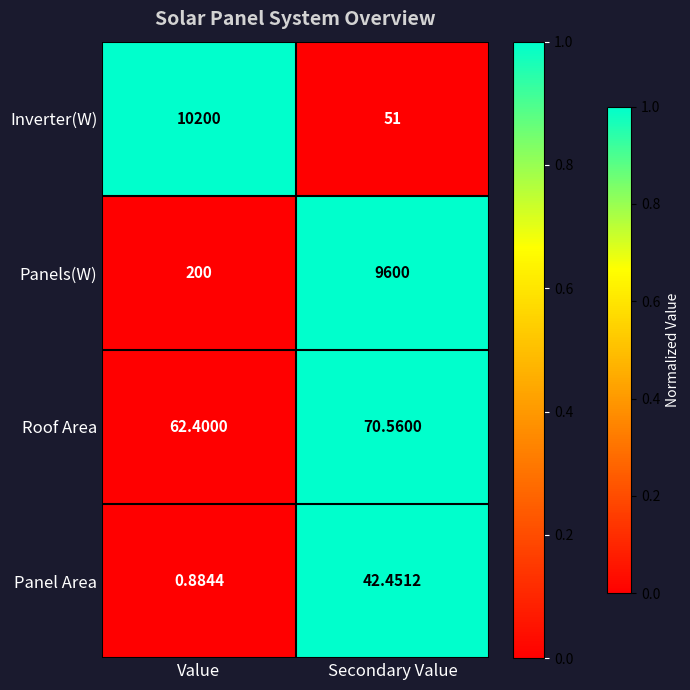

At which category is the sum across all series the highest?

Value